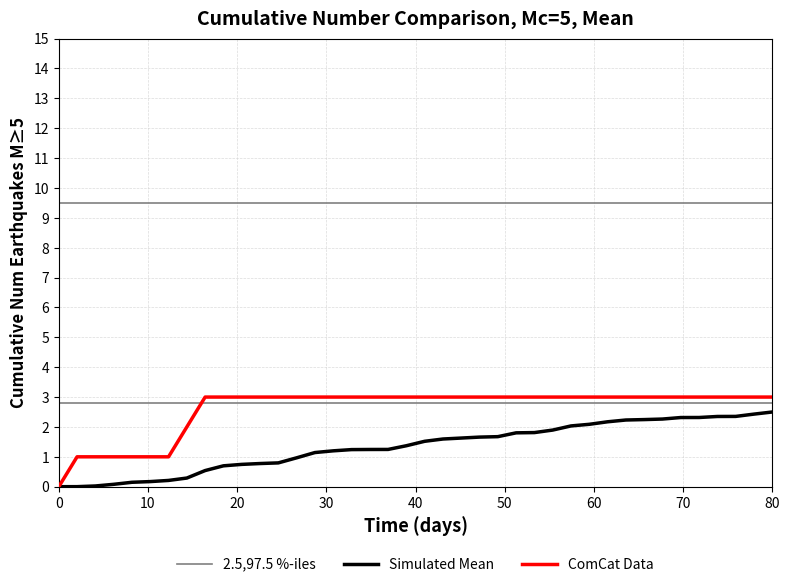

Which series has the largest total across all categories?

2.5,97.5 %-iles